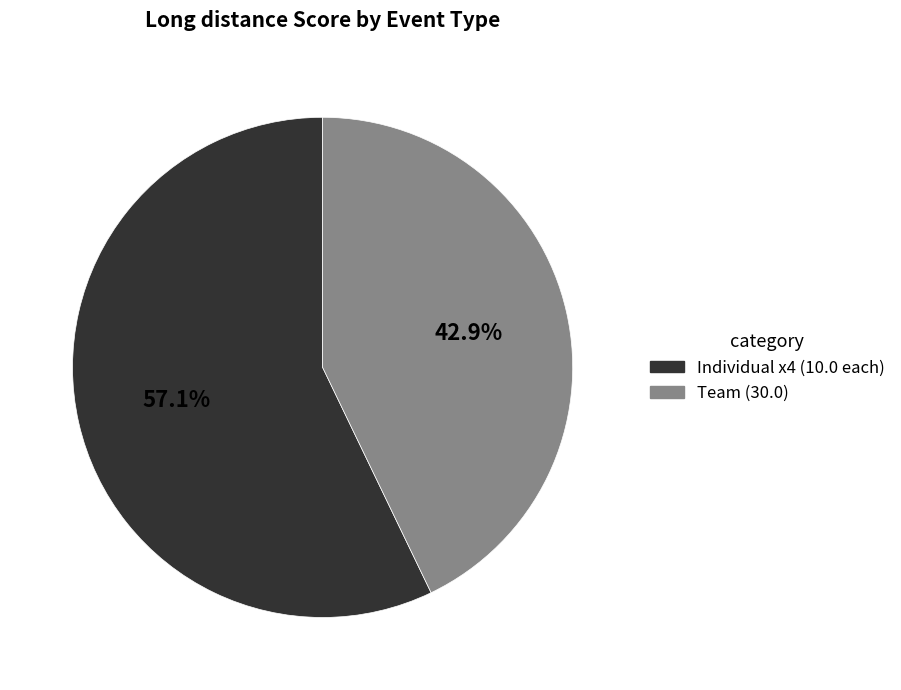

Is there a majority slice in this chart?

Yes